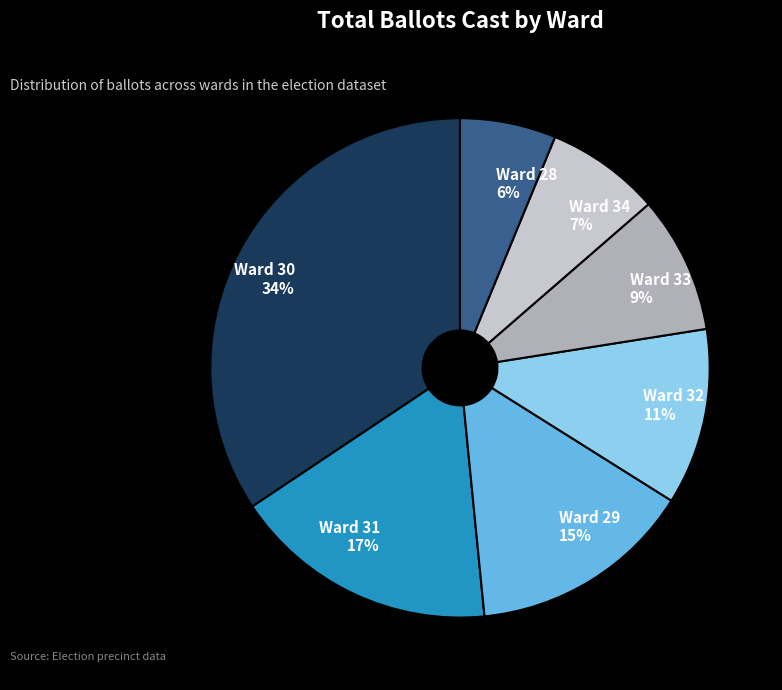

Does Ward 32 represent more than half of the total?

No